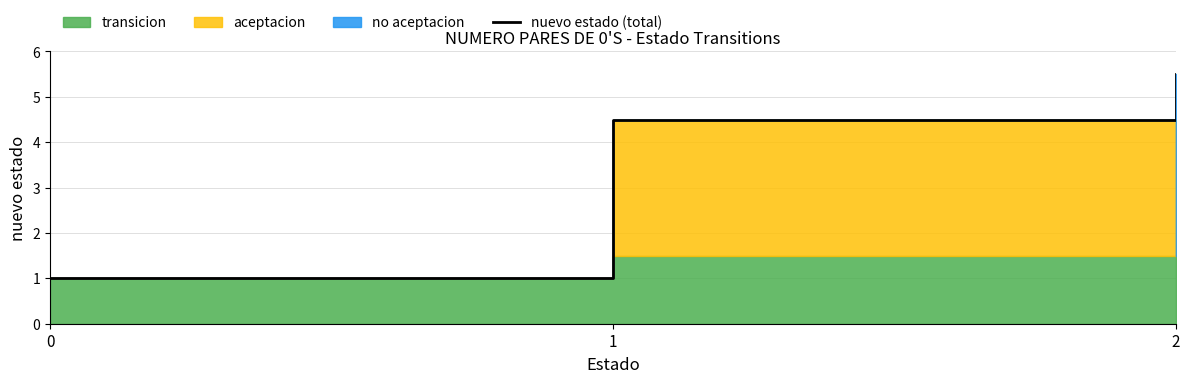

Count the number of values greater than 4.

2